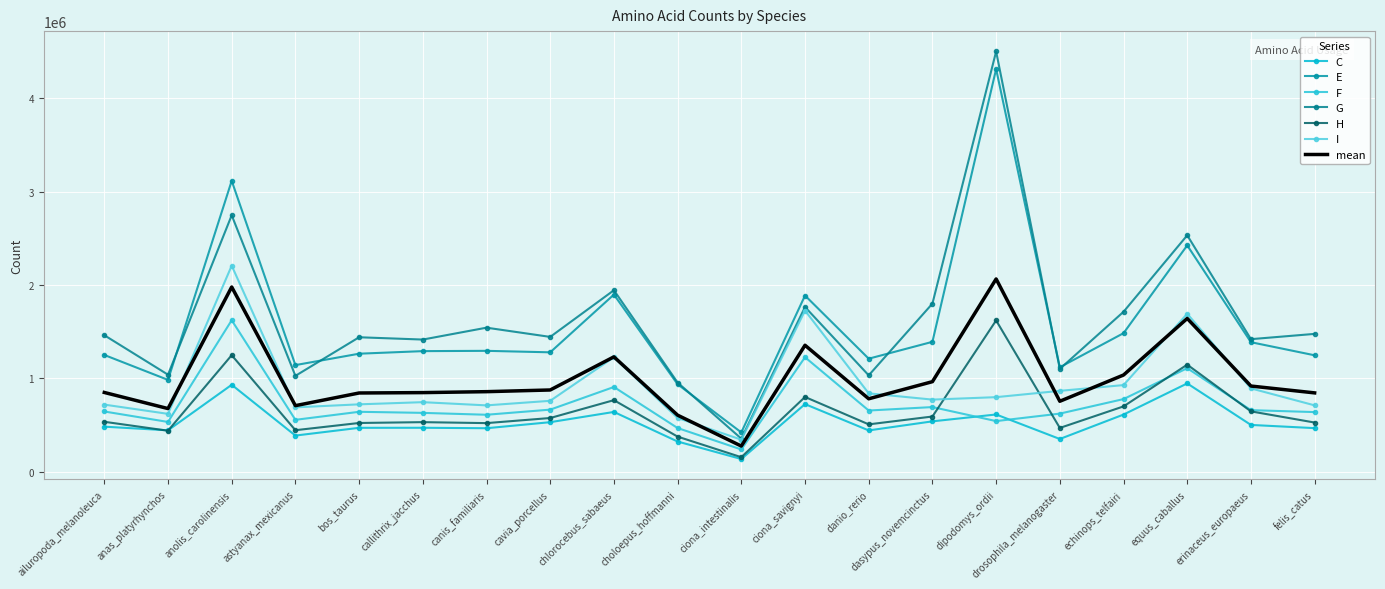

What is the highest value of the G series?

4498256.0